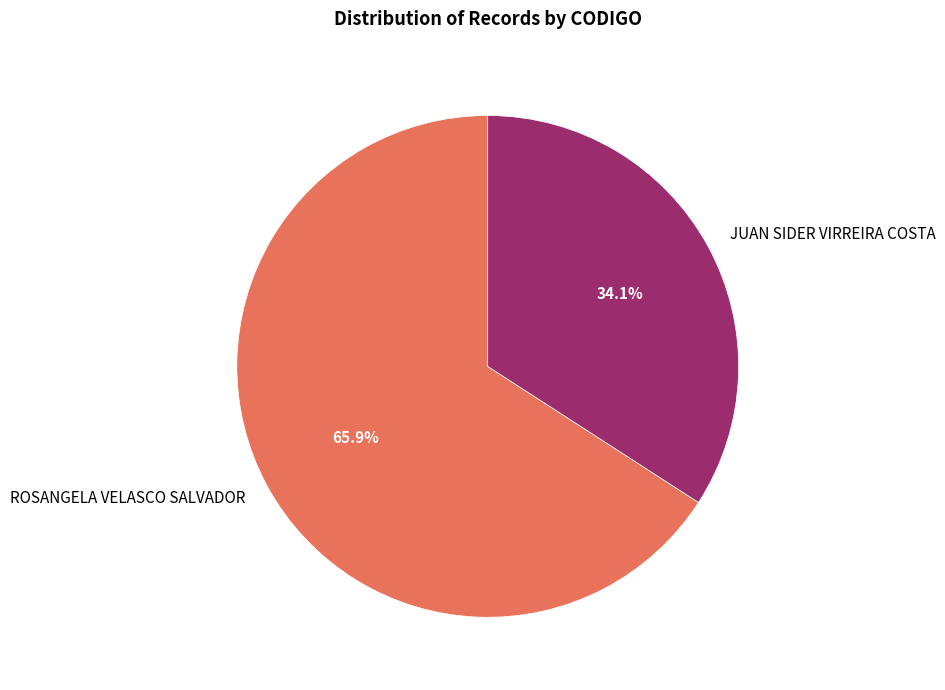

What percentage is NOT represented by ROSANGELA VELASCO SALVADOR?

34.1%